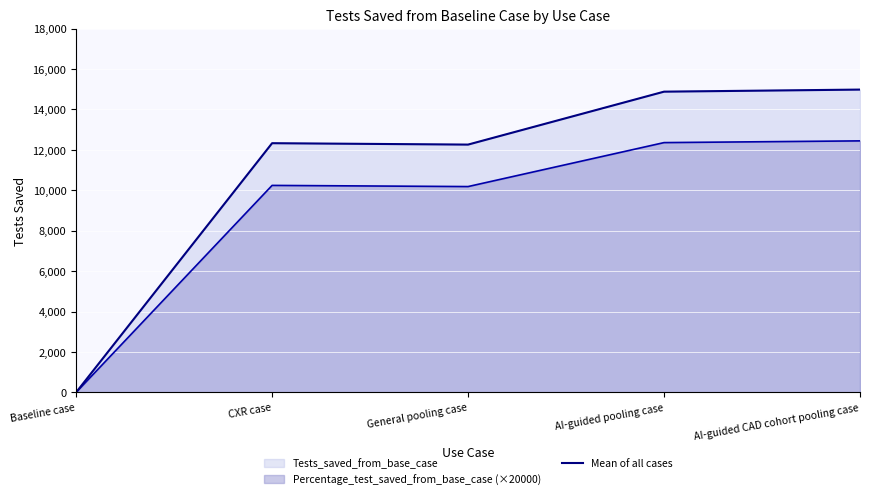

Rank the categories by value from lowest to highest.

Baseline case, General pooling case, CXR case, AI-guided pooling case, AI-guided CAD cohort pooling case